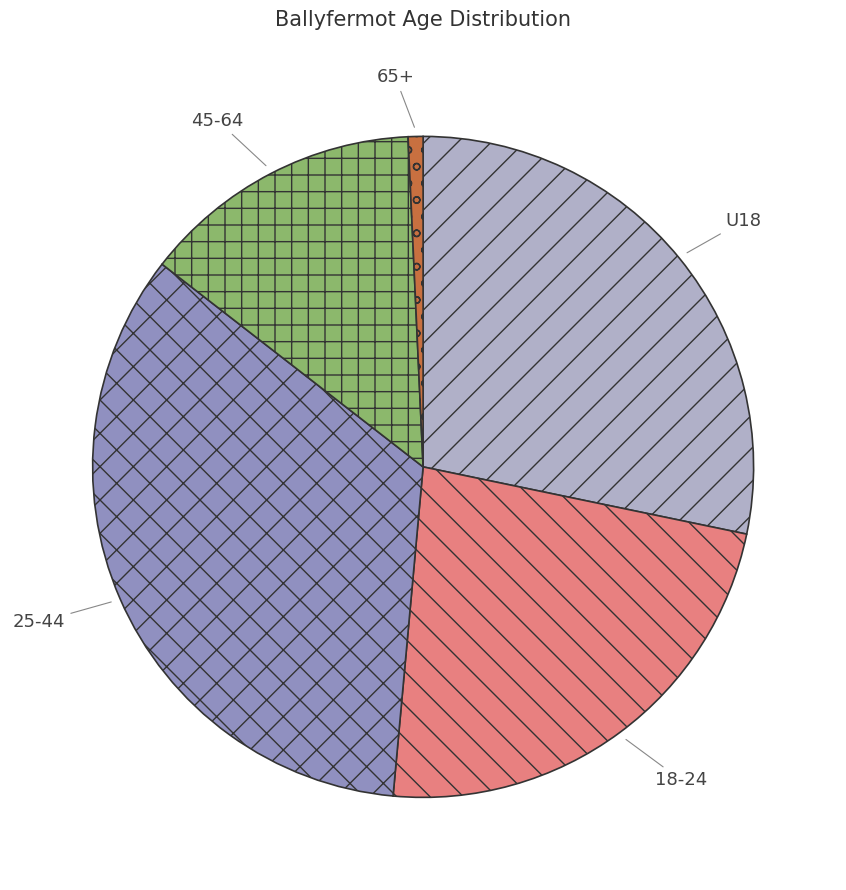

What is the largest slice in the pie chart?

25-44